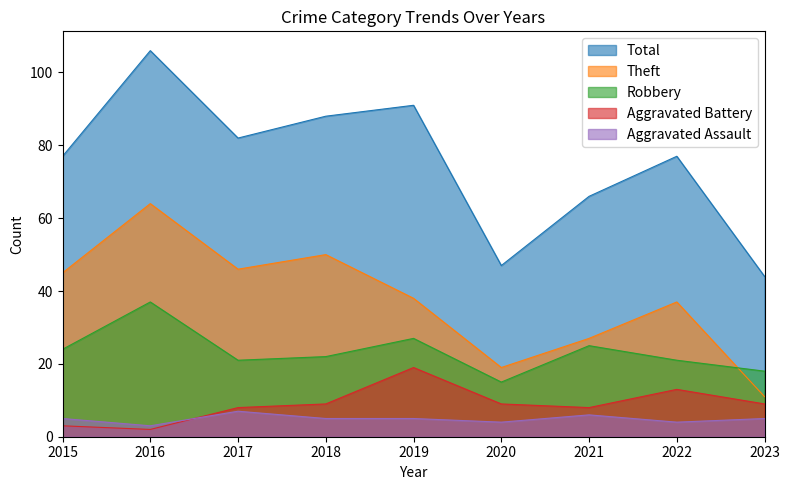

What are all the series names shown in the legend?

Total, Theft, Robbery, Aggravated Battery, Aggravated Assault